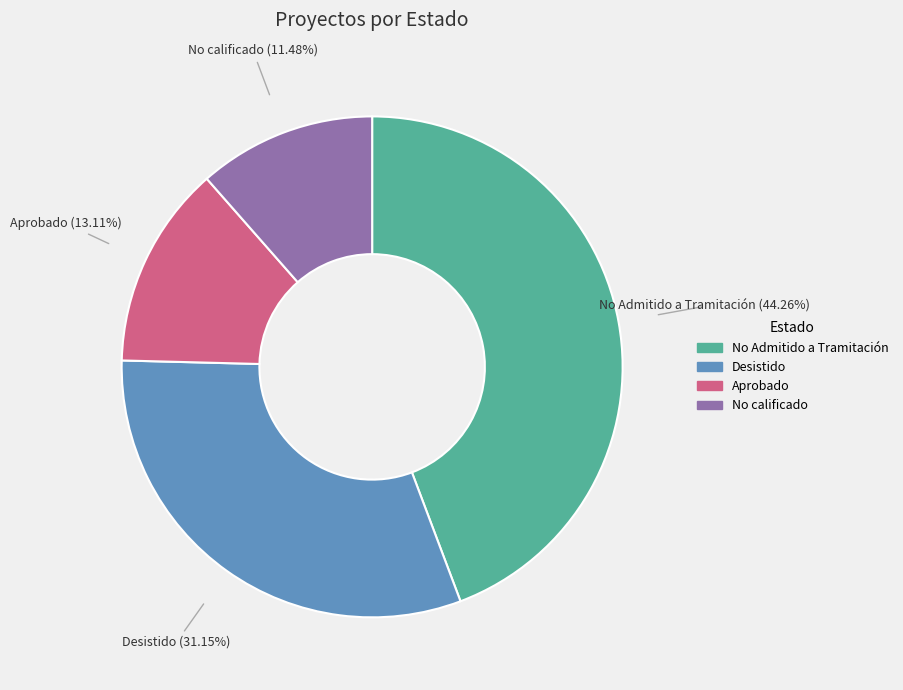

Rank the categories by value from highest to lowest.

No Admitido a Tramitación, Desistido, Aprobado, No calificado